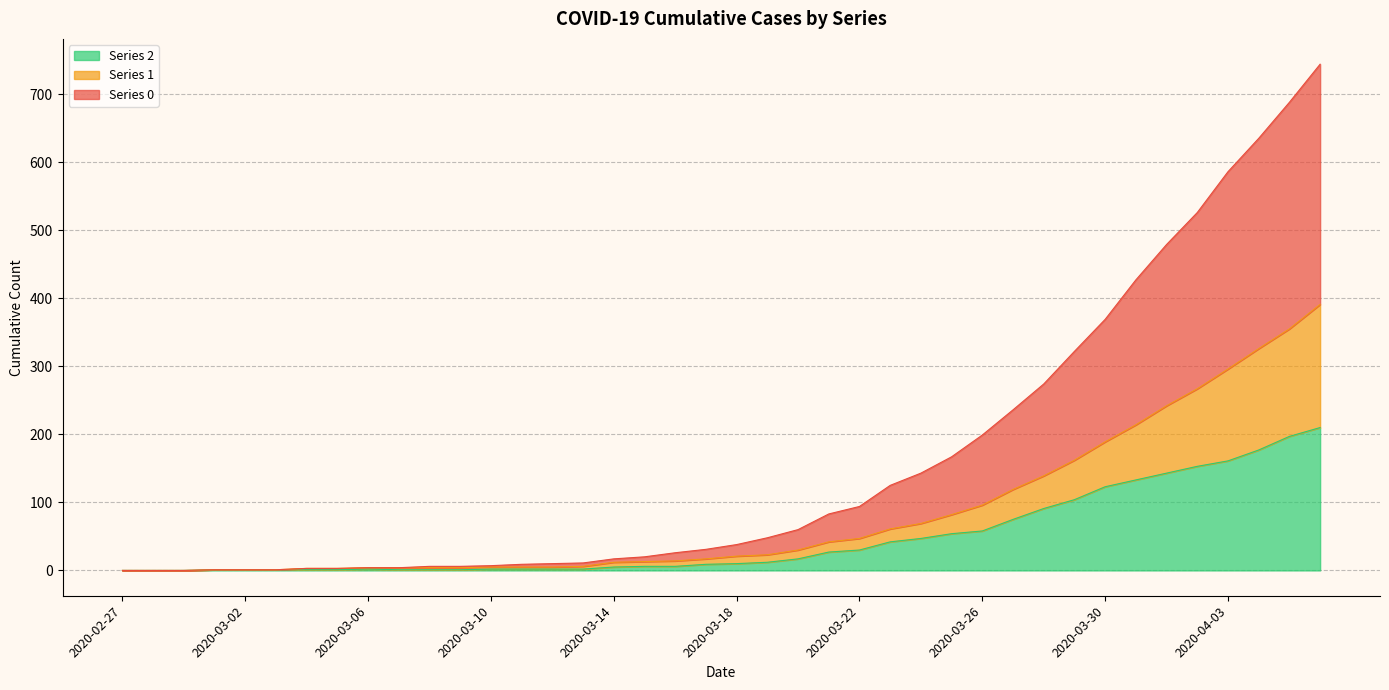

What is the sum of all Series 2 values?

1908